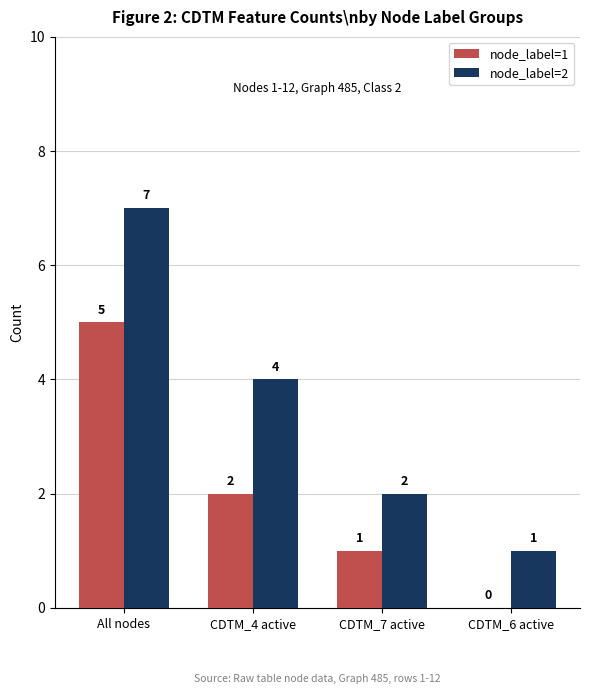

Is the value of node_label=1 at CDTM_4 active greater than the value of node_label=2 at CDTM_4 active?

No